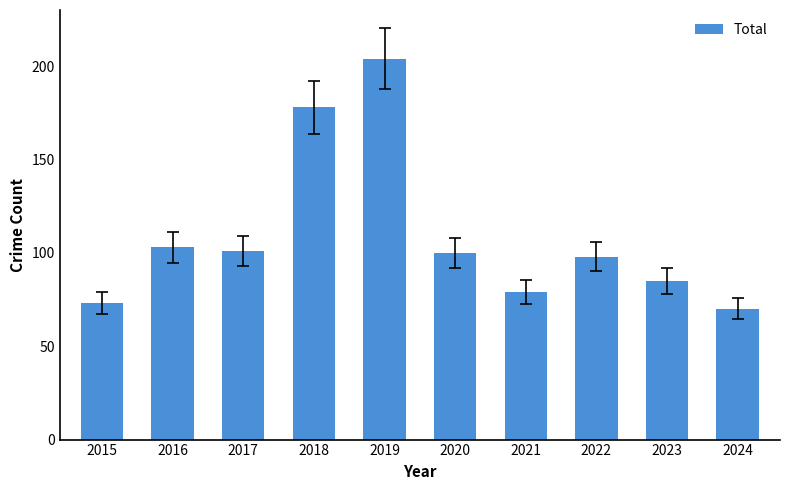

Which category has the lowest value across all series?

2024